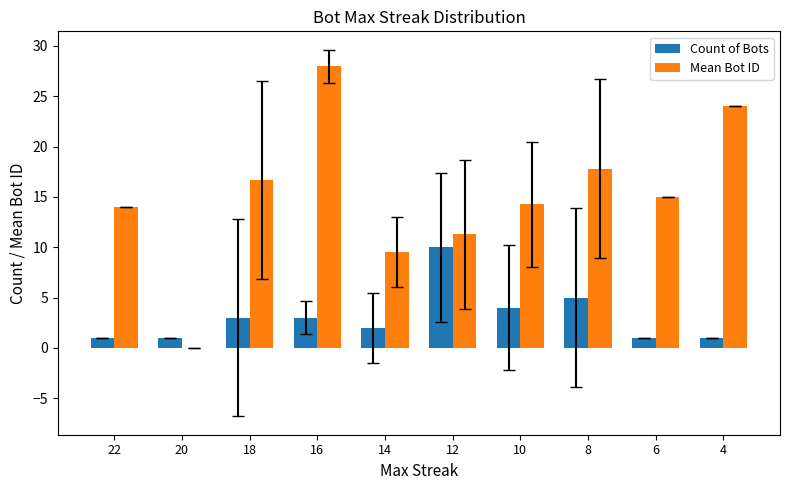

True or false: Count of Bots has a value of 1.0 at 22.

True